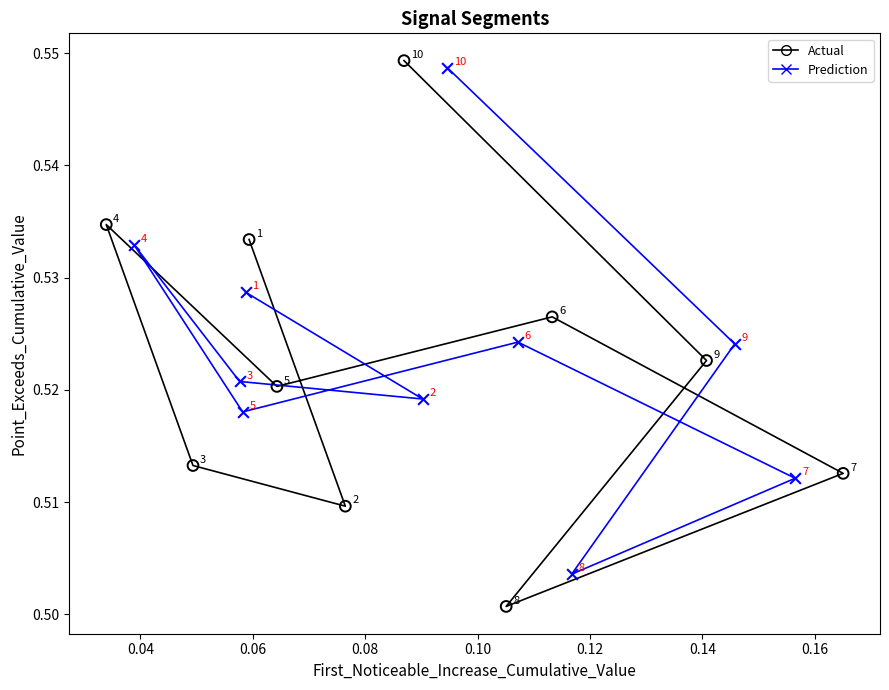

Which series reaches the maximum Y coordinate?

Actual